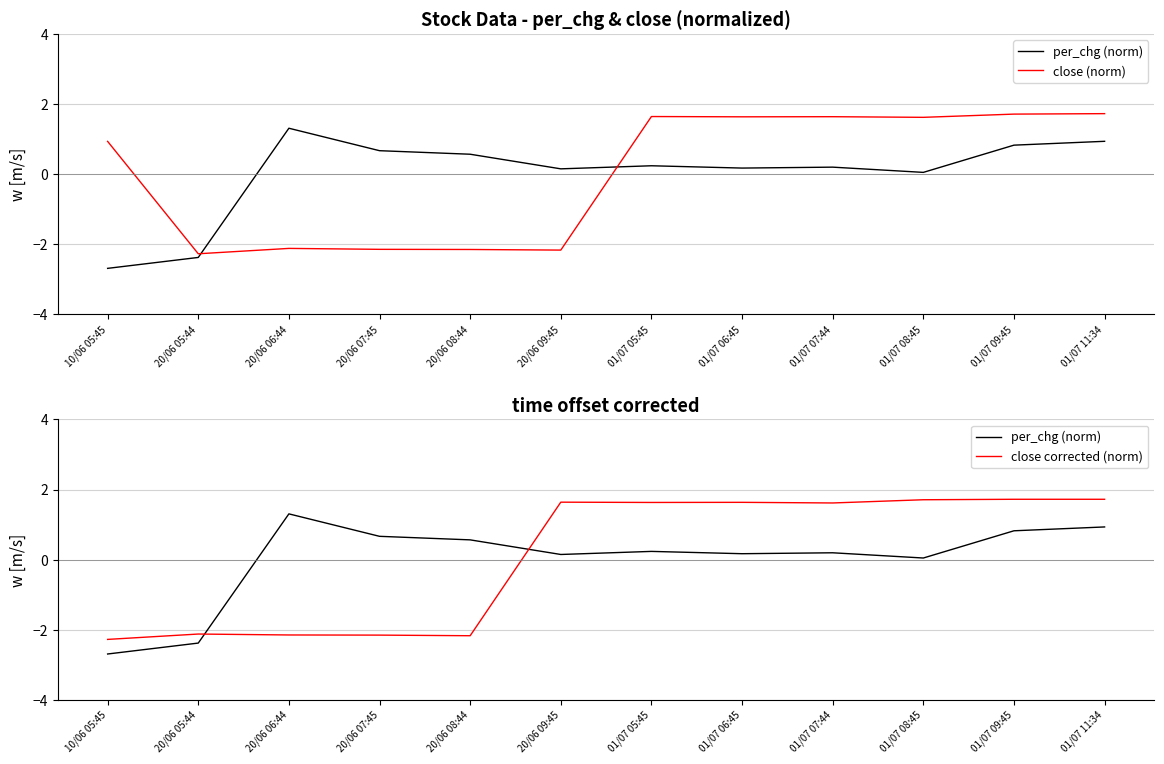

What is the difference between the close corrected (norm) values at 01/07 07:44 and 20/06 08:44?

3.8